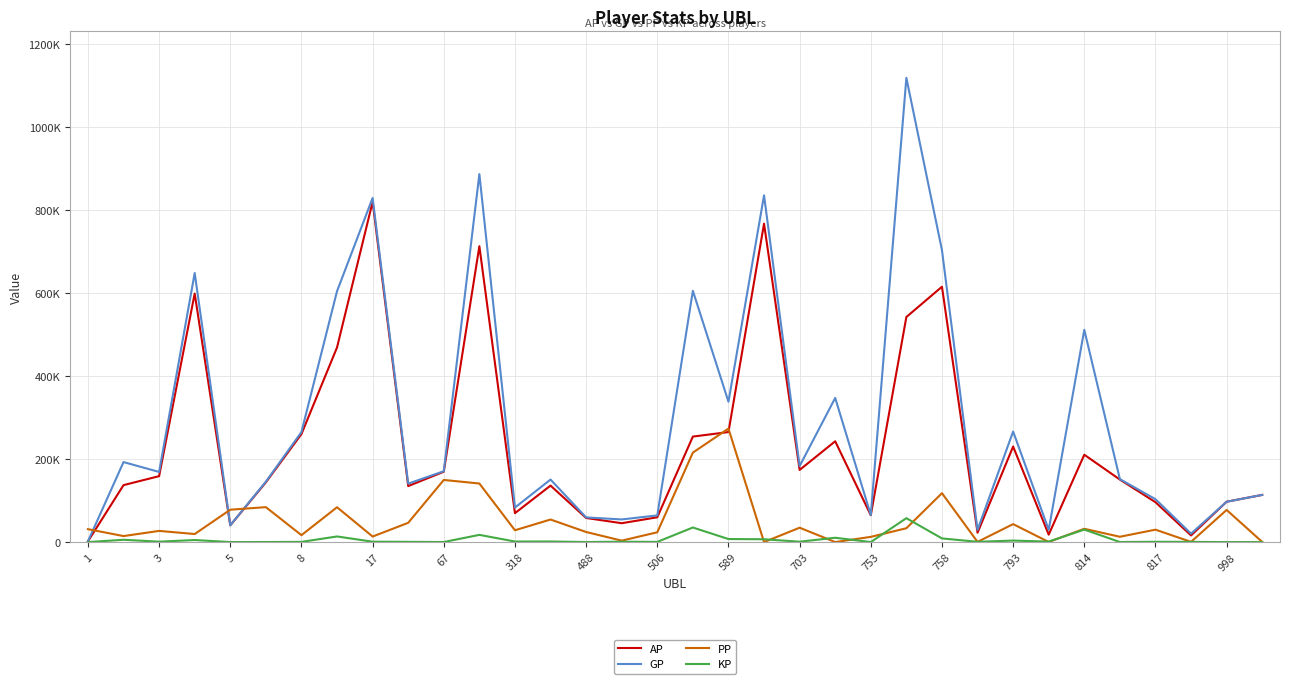

What are all the series names shown in the legend?

AP, GP, PP, KP